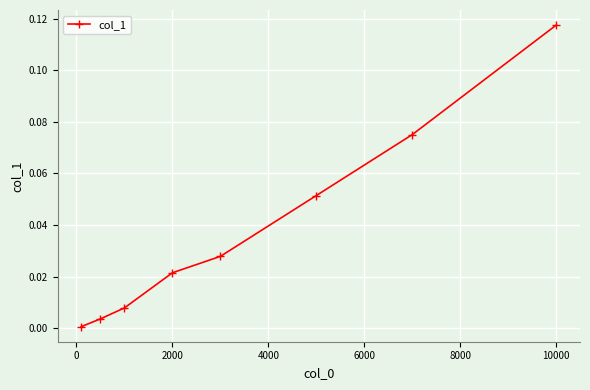

What is the sum of all values?

0.3